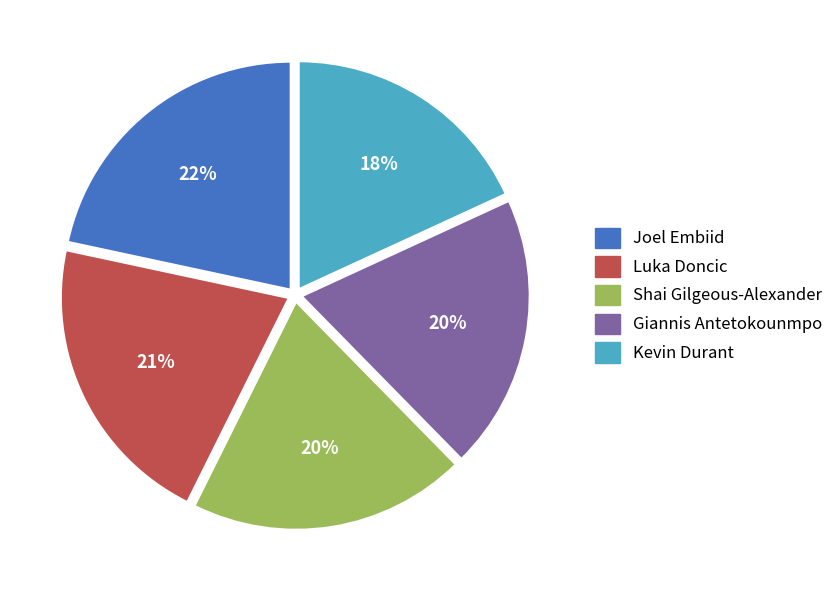

How many slices are in this pie chart?

5